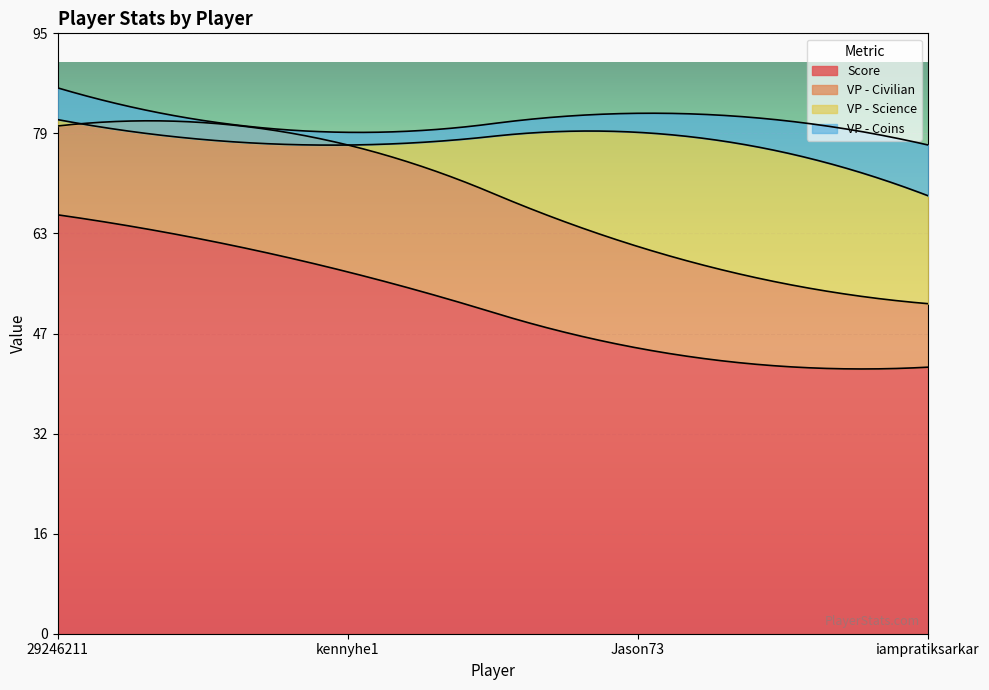

How many times do VP - Science and VP - Coins cross each other?

1